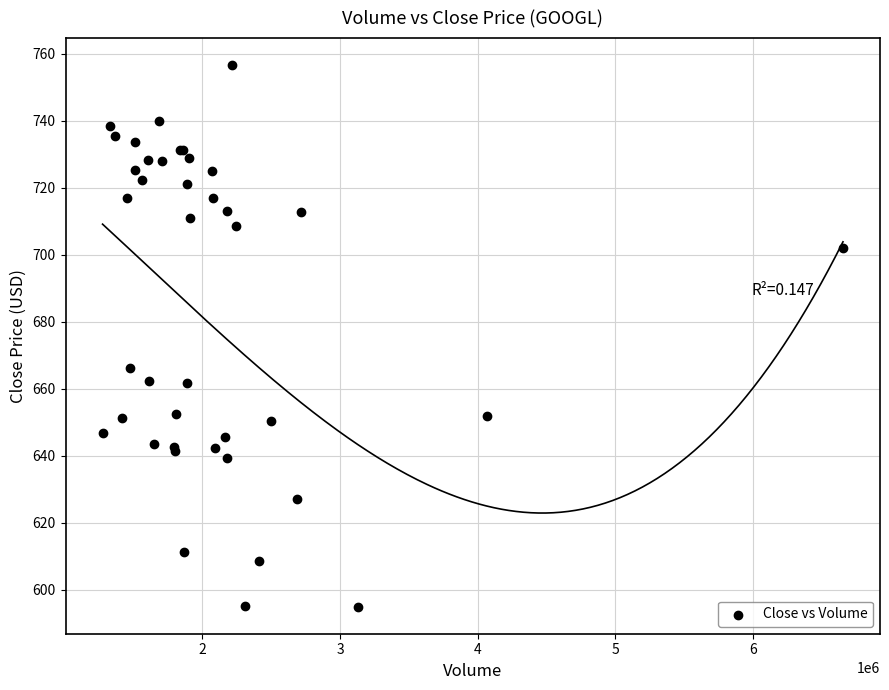

What Y value in the scatter plot is closest to 675?

666.1